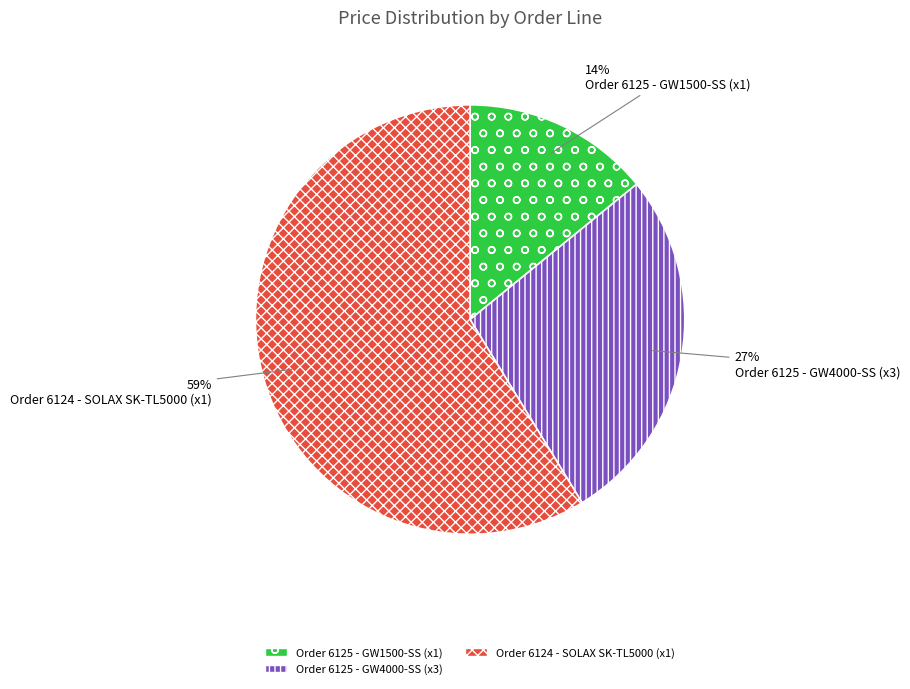

Does any single category account for the majority?

Yes